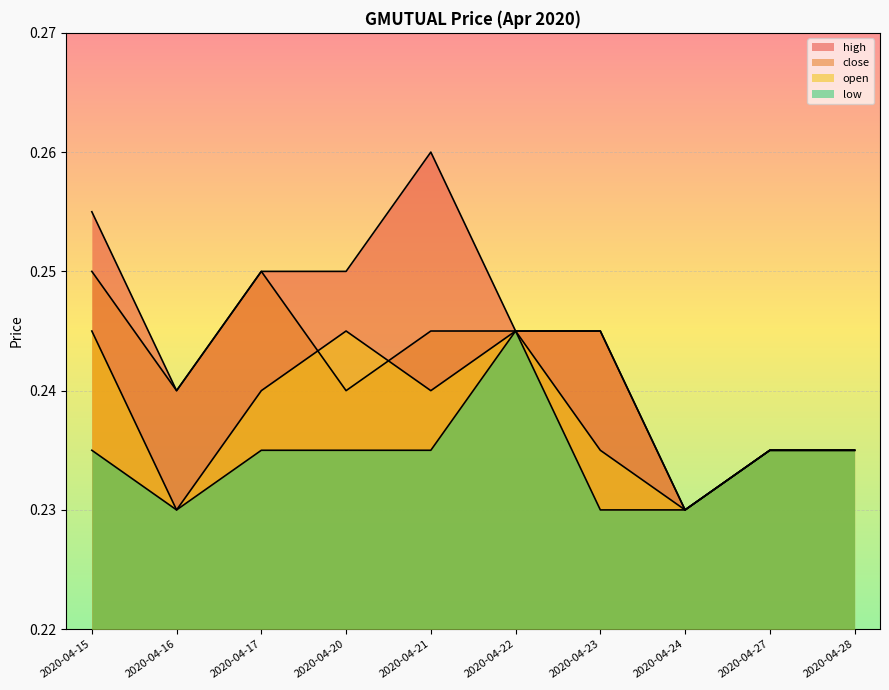

How many interior local valleys does the high series have?

2